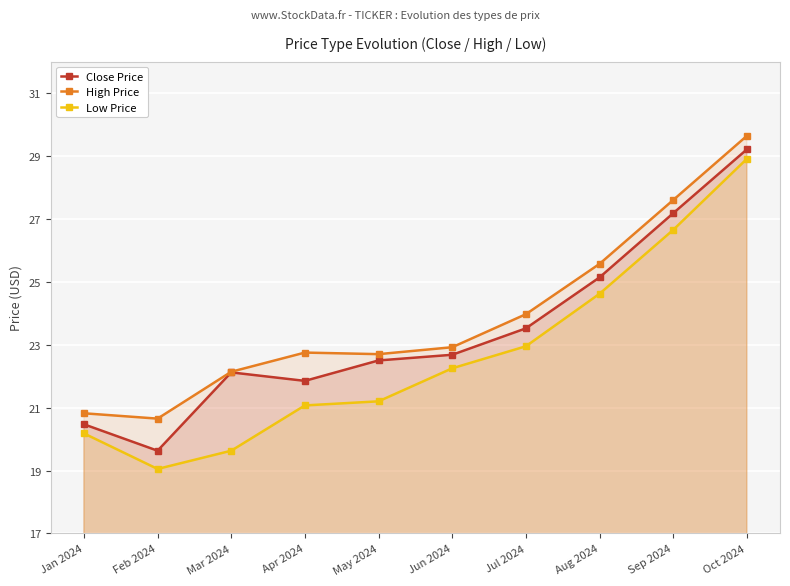

True or false: High Price and Low Price intersect in this chart.

False